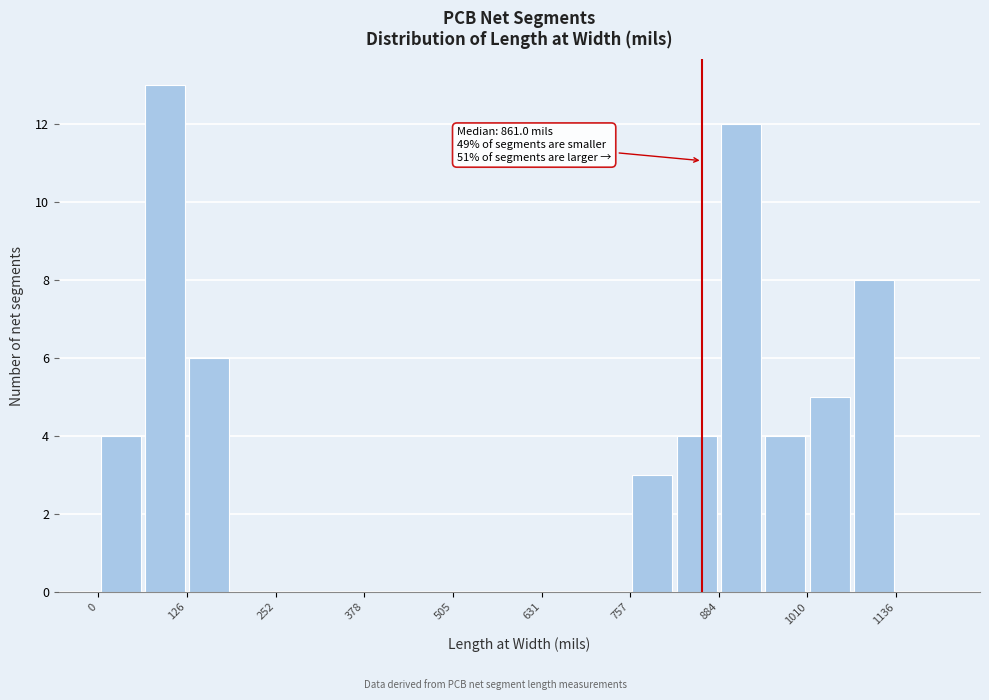

Around what value on the x-axis is the tallest bar? Give the approximate position of its centre, as read against the axis.

100